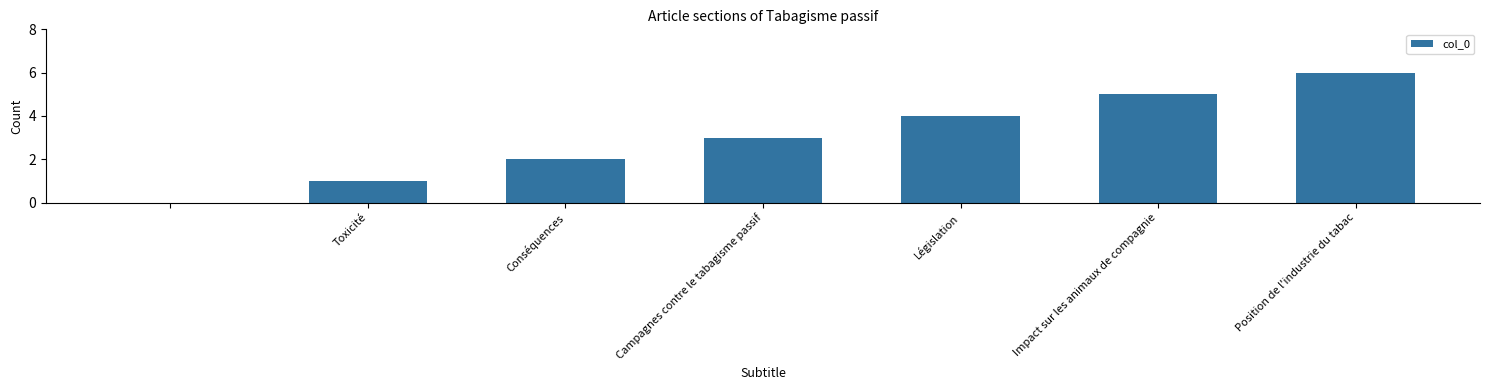

What is the sum of all values?

21